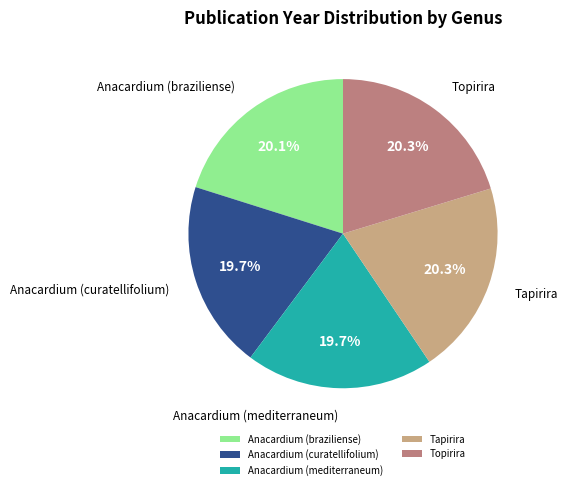

The Anacardium (braziliense) slice represents 13% of the pie. True or false?

False